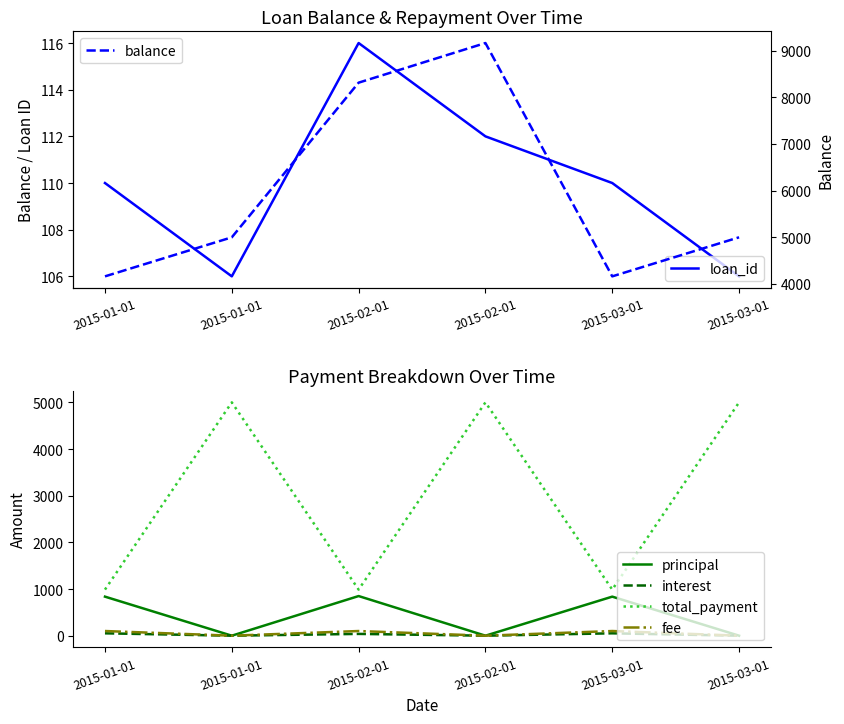

What is the highest value of the interest series?

51.0